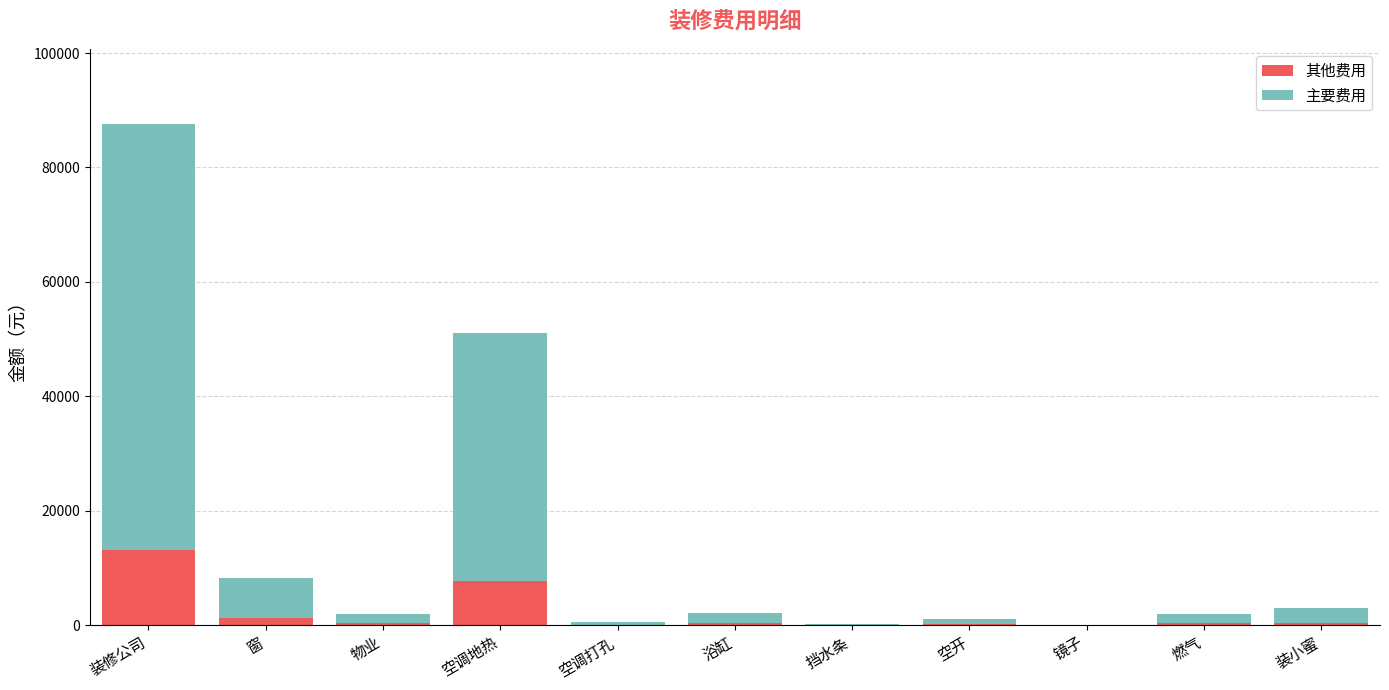

At which category is the sum across all series the highest?

装修公司